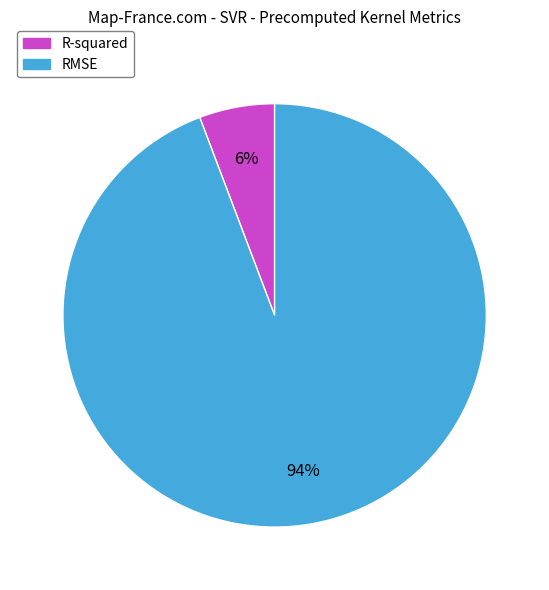

Which category has the smallest portion of the pie?

R-squared